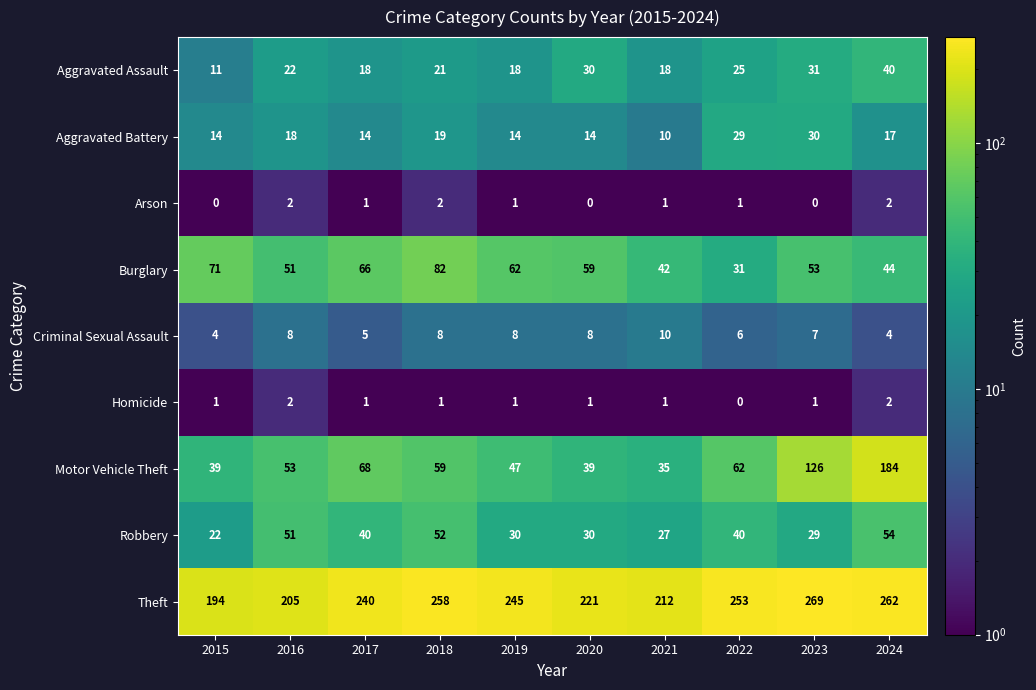

Which series has the largest total across all categories?

Theft